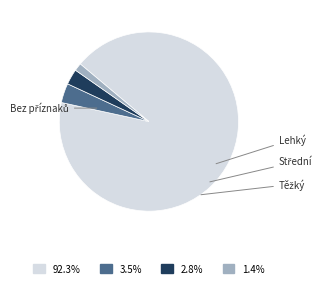

Count the number of slices in the pie.

4